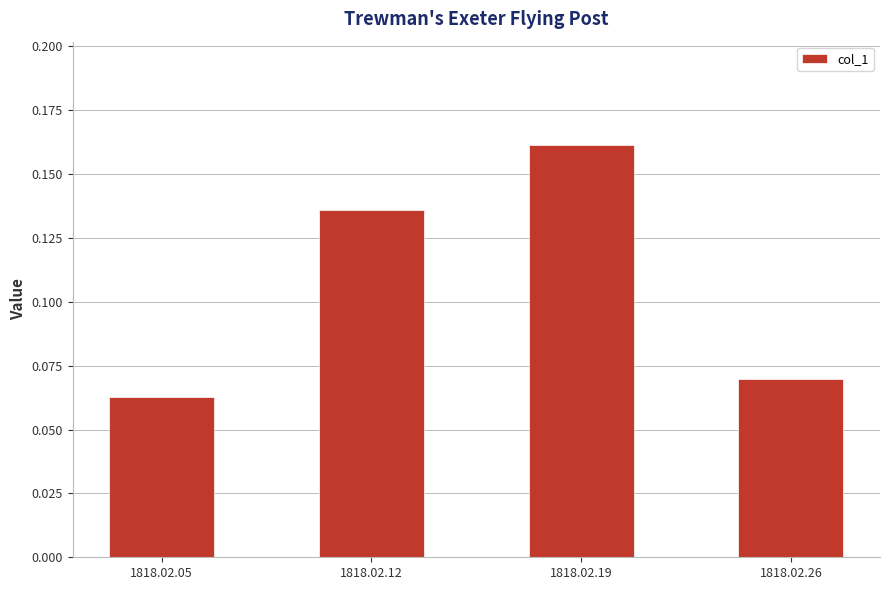

Rank the categories by value from highest to lowest.

1818.02.19, 1818.02.12, 1818.02.26, 1818.02.05